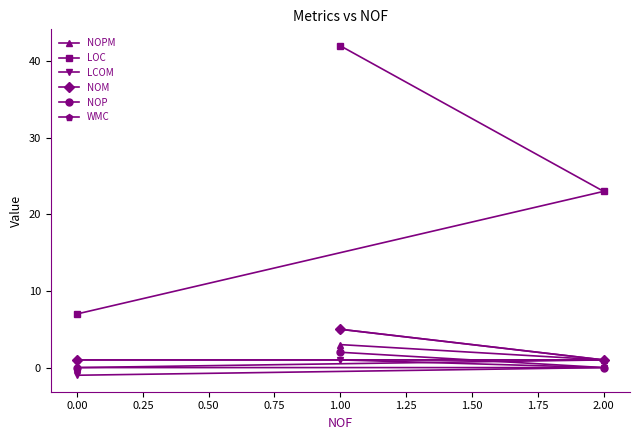

What is the difference between the LOC values at 0.00 and 1.00?

35